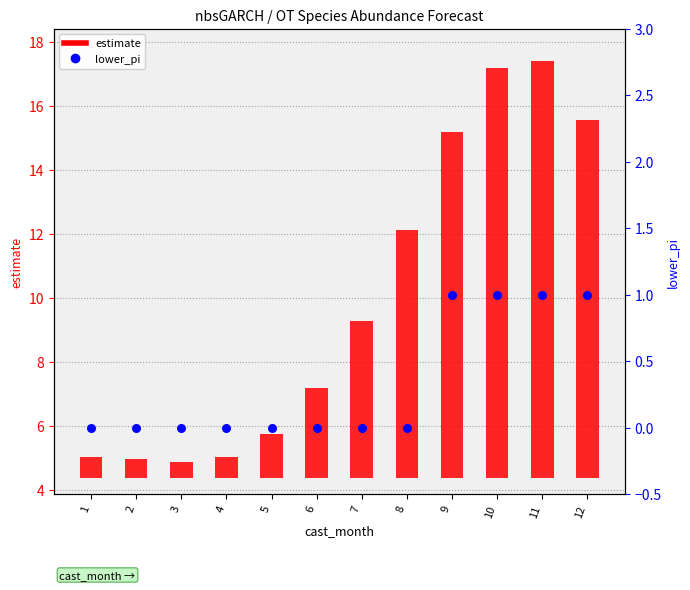

What is the total value across all series at 9?

11.8